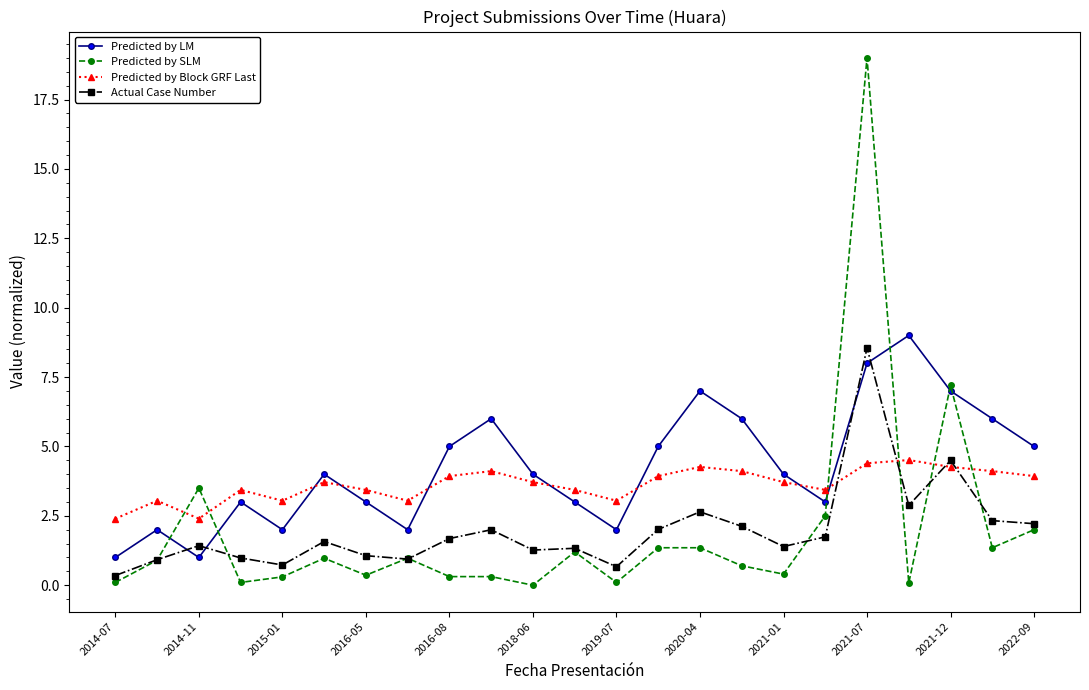

What is the value of the Predicted by Block GRF Last point at the 3rd from the left?

2.4